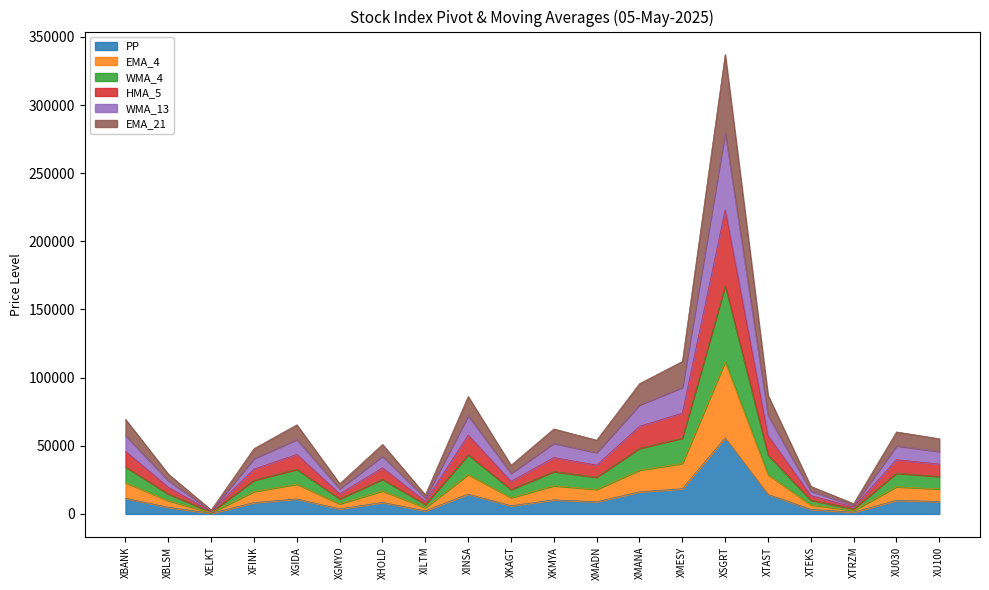

What is the total value across all series at XMADN?

54131.2